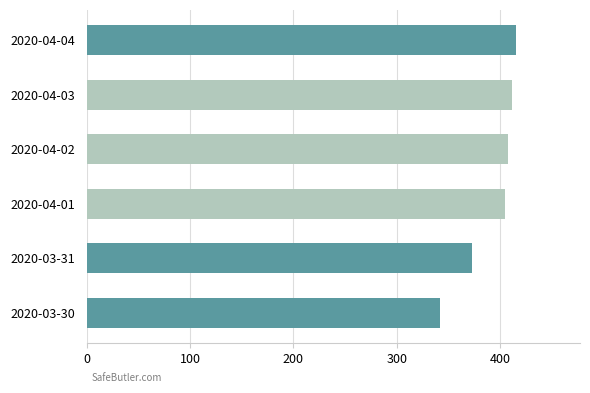

What is the difference between the maximum and minimum values?

73